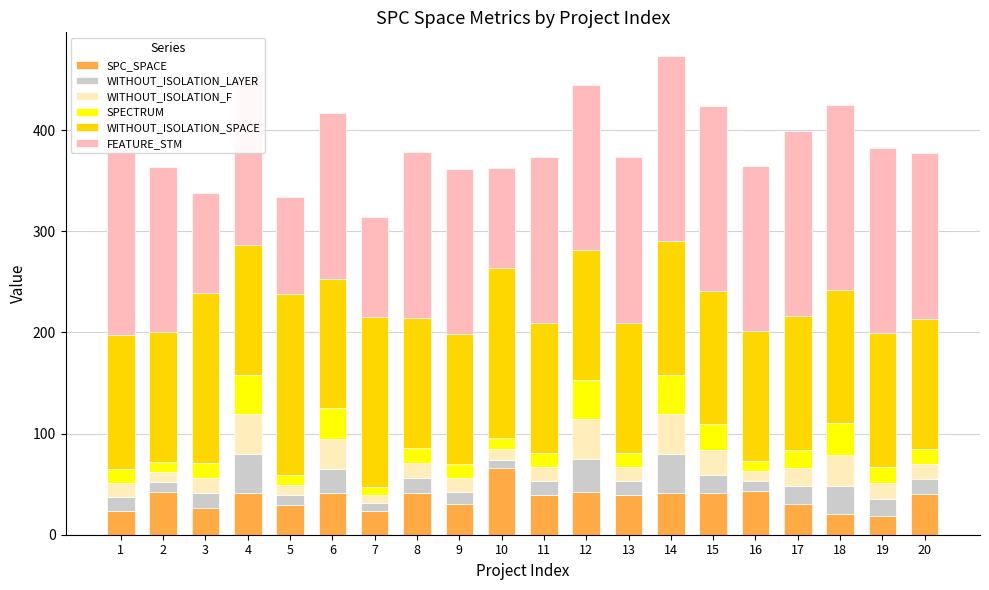

Reading right to left, extract all data points from this chart.

SPC_SPACE: 40	19	20	30	43	41	41	39	42	39	66	30	41	23	41	29	41	26	42	23
WITHOUT_ISOLATION_LAYER: 15	16	28	18	10	18	39	14	33	14	8	12	15	8	24	10	39	15	10	14
WITHOUT_ISOLATION_F: 15	16	31	18	10	25	39	14	39	14	11	14	15	8	30	10	39	15	10	14
SPECTRUM: 15	16	31	18	10	25	39	14	39	14	11	14	15	8	30	10	39	15	10	14
WITHOUT_ISOLATION_SPACE: 128	132	132	132	128	132	132	128	128	128	168	128	128	168	128	179	128	168	128	132
FEATURE_STM: 164	183	183	183	164	183	183	164	164	164	99	164	164	99	164	96	164	99	164	183